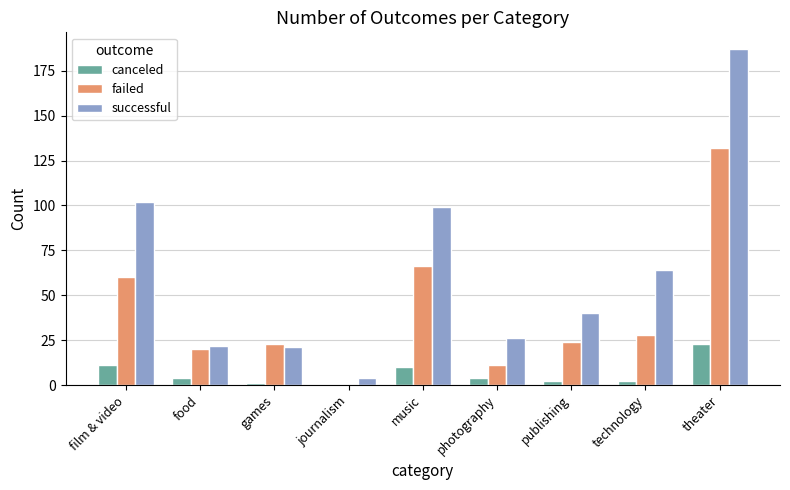

At which category is the sum across all series the highest?

theater